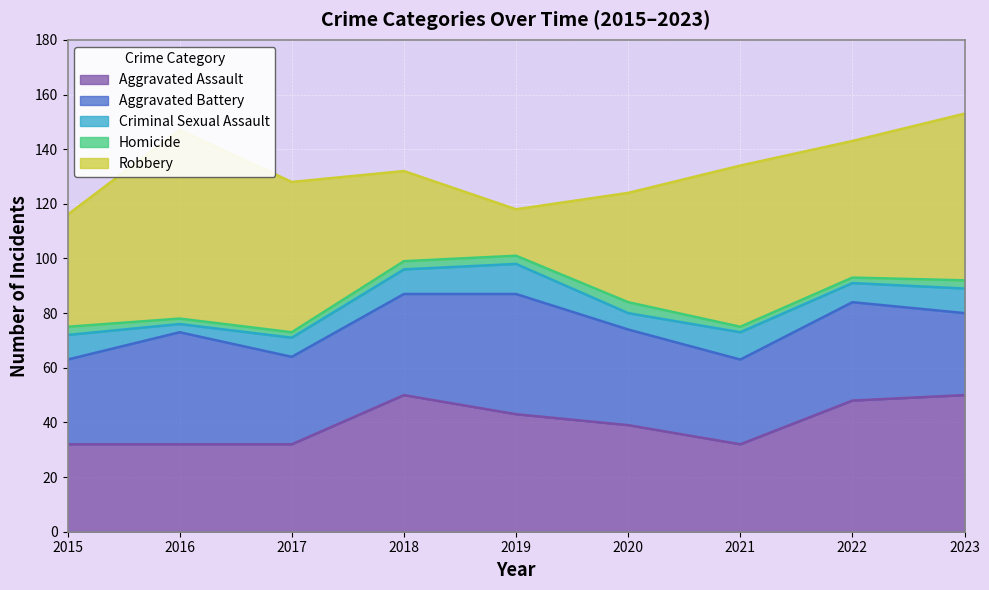

At which label does Aggravated Battery first exceed 35?

2016